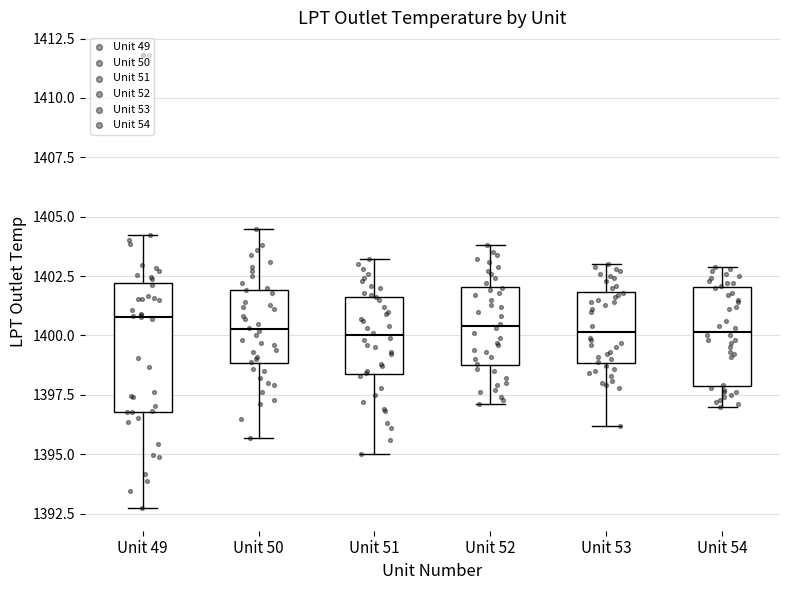

Comparing the boxes themselves (not the whiskers), which one is the tallest?

Unit 49